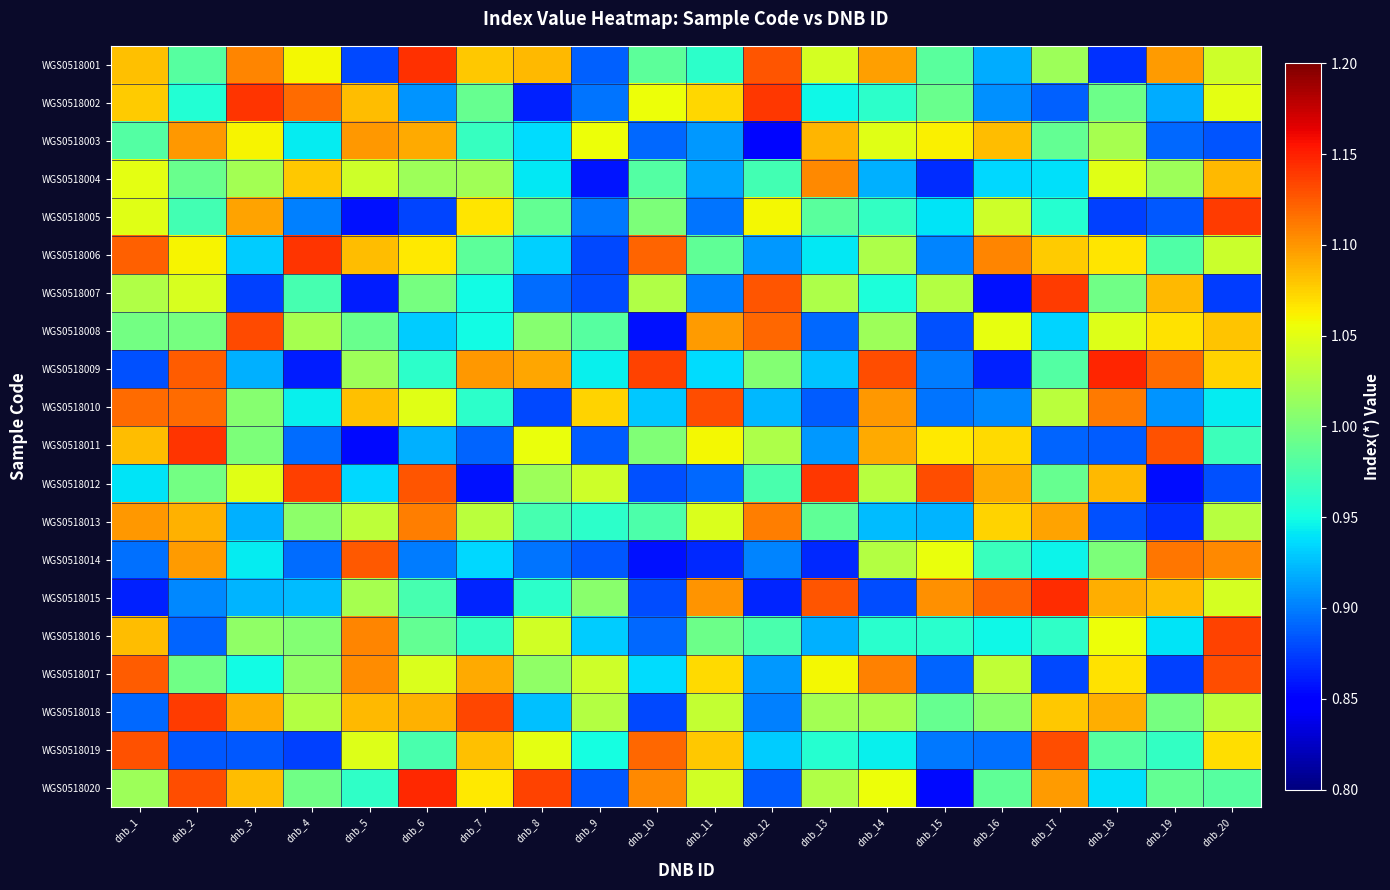

Reading left to right, what are all the values shown in this chart?

WGS0518001: dnb_1=1.1	dnb_2=1.0	dnb_3=1.1	dnb_4=1.1	dnb_5=0.9	dnb_6=1.1	dnb_7=1.1	dnb_8=1.1	dnb_9=0.9	dnb_10=1.0	dnb_11=1.0	dnb_12=1.1	dnb_13=1.0	dnb_14=1.1	dnb_15=1.0	dnb_16=0.9	dnb_17=1.0	dnb_18=0.9	dnb_19=1.1	dnb_20=1.0
WGS0518002: dnb_1=1.1	dnb_2=1.0	dnb_3=1.1	dnb_4=1.1	dnb_5=1.1	dnb_6=0.9	dnb_7=1.0	dnb_8=0.9	dnb_9=0.9	dnb_10=1.1	dnb_11=1.1	dnb_12=1.1	dnb_13=0.9	dnb_14=1.0	dnb_15=1.0	dnb_16=0.9	dnb_17=0.9	dnb_18=1.0	dnb_19=0.9	dnb_20=1.1
WGS0518003: dnb_1=1.0	dnb_2=1.1	dnb_3=1.1	dnb_4=0.9	dnb_5=1.1	dnb_6=1.1	dnb_7=1.0	dnb_8=0.9	dnb_9=1.1	dnb_10=0.9	dnb_11=0.9	dnb_12=0.9	dnb_13=1.1	dnb_14=1.0	dnb_15=1.1	dnb_16=1.1	dnb_17=1.0	dnb_18=1.0	dnb_19=0.9	dnb_20=0.9
WGS0518004: dnb_1=1.1	dnb_2=1.0	dnb_3=1.0	dnb_4=1.1	dnb_5=1.0	dnb_6=1.0	dnb_7=1.0	dnb_8=0.9	dnb_9=0.9	dnb_10=1.0	dnb_11=0.9	dnb_12=1.0	dnb_13=1.1	dnb_14=0.9	dnb_15=0.9	dnb_16=0.9	dnb_17=0.9	dnb_18=1.0	dnb_19=1.0	dnb_20=1.1
WGS0518005: dnb_1=1.0	dnb_2=1.0	dnb_3=1.1	dnb_4=0.9	dnb_5=0.9	dnb_6=0.9	dnb_7=1.1	dnb_8=1.0	dnb_9=0.9	dnb_10=1.0	dnb_11=0.9	dnb_12=1.1	dnb_13=1.0	dnb_14=1.0	dnb_15=0.9	dnb_16=1.0	dnb_17=1.0	dnb_18=0.9	dnb_19=0.9	dnb_20=1.1
WGS0518006: dnb_1=1.1	dnb_2=1.1	dnb_3=0.9	dnb_4=1.1	dnb_5=1.1	dnb_6=1.1	dnb_7=1.0	dnb_8=0.9	dnb_9=0.9	dnb_10=1.1	dnb_11=1.0	dnb_12=0.9	dnb_13=0.9	dnb_14=1.0	dnb_15=0.9	dnb_16=1.1	dnb_17=1.1	dnb_18=1.1	dnb_19=1.0	dnb_20=1.0
WGS0518007: dnb_1=1.0	dnb_2=1.0	dnb_3=0.9	dnb_4=1.0	dnb_5=0.9	dnb_6=1.0	dnb_7=0.9	dnb_8=0.9	dnb_9=0.9	dnb_10=1.0	dnb_11=0.9	dnb_12=1.1	dnb_13=1.0	dnb_14=1.0	dnb_15=1.0	dnb_16=0.9	dnb_17=1.1	dnb_18=1.0	dnb_19=1.1	dnb_20=0.9
WGS0518008: dnb_1=1.0	dnb_2=1.0	dnb_3=1.1	dnb_4=1.0	dnb_5=1.0	dnb_6=0.9	dnb_7=0.9	dnb_8=1.0	dnb_9=1.0	dnb_10=0.9	dnb_11=1.1	dnb_12=1.1	dnb_13=0.9	dnb_14=1.0	dnb_15=0.9	dnb_16=1.1	dnb_17=0.9	dnb_18=1.0	dnb_19=1.1	dnb_20=1.1
WGS0518009: dnb_1=0.9	dnb_2=1.1	dnb_3=0.9	dnb_4=0.9	dnb_5=1.0	dnb_6=1.0	dnb_7=1.1	dnb_8=1.1	dnb_9=0.9	dnb_10=1.1	dnb_11=0.9	dnb_12=1.0	dnb_13=0.9	dnb_14=1.1	dnb_15=0.9	dnb_16=0.9	dnb_17=1.0	dnb_18=1.1	dnb_19=1.1	dnb_20=1.1
WGS0518010: dnb_1=1.1	dnb_2=1.1	dnb_3=1.0	dnb_4=0.9	dnb_5=1.1	dnb_6=1.0	dnb_7=1.0	dnb_8=0.9	dnb_9=1.1	dnb_10=0.9	dnb_11=1.1	dnb_12=0.9	dnb_13=0.9	dnb_14=1.1	dnb_15=0.9	dnb_16=0.9	dnb_17=1.0	dnb_18=1.1	dnb_19=0.9	dnb_20=0.9
WGS0518011: dnb_1=1.1	dnb_2=1.1	dnb_3=1.0	dnb_4=0.9	dnb_5=0.9	dnb_6=0.9	dnb_7=0.9	dnb_8=1.1	dnb_9=0.9	dnb_10=1.0	dnb_11=1.1	dnb_12=1.0	dnb_13=0.9	dnb_14=1.1	dnb_15=1.1	dnb_16=1.1	dnb_17=0.9	dnb_18=0.9	dnb_19=1.1	dnb_20=1.0
WGS0518012: dnb_1=0.9	dnb_2=1.0	dnb_3=1.0	dnb_4=1.1	dnb_5=0.9	dnb_6=1.1	dnb_7=0.9	dnb_8=1.0	dnb_9=1.0	dnb_10=0.9	dnb_11=0.9	dnb_12=1.0	dnb_13=1.1	dnb_14=1.0	dnb_15=1.1	dnb_16=1.1	dnb_17=1.0	dnb_18=1.1	dnb_19=0.9	dnb_20=0.9
WGS0518013: dnb_1=1.1	dnb_2=1.1	dnb_3=0.9	dnb_4=1.0	dnb_5=1.0	dnb_6=1.1	dnb_7=1.0	dnb_8=1.0	dnb_9=1.0	dnb_10=1.0	dnb_11=1.0	dnb_12=1.1	dnb_13=1.0	dnb_14=0.9	dnb_15=0.9	dnb_16=1.1	dnb_17=1.1	dnb_18=0.9	dnb_19=0.9	dnb_20=1.0
WGS0518014: dnb_1=0.9	dnb_2=1.1	dnb_3=0.9	dnb_4=0.9	dnb_5=1.1	dnb_6=0.9	dnb_7=0.9	dnb_8=0.9	dnb_9=0.9	dnb_10=0.9	dnb_11=0.9	dnb_12=0.9	dnb_13=0.9	dnb_14=1.0	dnb_15=1.1	dnb_16=1.0	dnb_17=0.9	dnb_18=1.0	dnb_19=1.1	dnb_20=1.1
WGS0518015: dnb_1=0.9	dnb_2=0.9	dnb_3=0.9	dnb_4=0.9	dnb_5=1.0	dnb_6=1.0	dnb_7=0.9	dnb_8=1.0	dnb_9=1.0	dnb_10=0.9	dnb_11=1.1	dnb_12=0.9	dnb_13=1.1	dnb_14=0.9	dnb_15=1.1	dnb_16=1.1	dnb_17=1.1	dnb_18=1.1	dnb_19=1.1	dnb_20=1.0
WGS0518016: dnb_1=1.1	dnb_2=0.9	dnb_3=1.0	dnb_4=1.0	dnb_5=1.1	dnb_6=1.0	dnb_7=1.0	dnb_8=1.0	dnb_9=0.9	dnb_10=0.9	dnb_11=1.0	dnb_12=1.0	dnb_13=0.9	dnb_14=1.0	dnb_15=1.0	dnb_16=0.9	dnb_17=1.0	dnb_18=1.1	dnb_19=0.9	dnb_20=1.1
WGS0518017: dnb_1=1.1	dnb_2=1.0	dnb_3=0.9	dnb_4=1.0	dnb_5=1.1	dnb_6=1.0	dnb_7=1.1	dnb_8=1.0	dnb_9=1.0	dnb_10=0.9	dnb_11=1.1	dnb_12=0.9	dnb_13=1.1	dnb_14=1.1	dnb_15=0.9	dnb_16=1.0	dnb_17=0.9	dnb_18=1.1	dnb_19=0.9	dnb_20=1.1
WGS0518018: dnb_1=0.9	dnb_2=1.1	dnb_3=1.1	dnb_4=1.0	dnb_5=1.1	dnb_6=1.1	dnb_7=1.1	dnb_8=0.9	dnb_9=1.0	dnb_10=0.9	dnb_11=1.0	dnb_12=0.9	dnb_13=1.0	dnb_14=1.0	dnb_15=1.0	dnb_16=1.0	dnb_17=1.1	dnb_18=1.1	dnb_19=1.0	dnb_20=1.0
WGS0518019: dnb_1=1.1	dnb_2=0.9	dnb_3=0.9	dnb_4=0.9	dnb_5=1.0	dnb_6=1.0	dnb_7=1.1	dnb_8=1.1	dnb_9=1.0	dnb_10=1.1	dnb_11=1.1	dnb_12=0.9	dnb_13=1.0	dnb_14=0.9	dnb_15=0.9	dnb_16=0.9	dnb_17=1.1	dnb_18=1.0	dnb_19=1.0	dnb_20=1.1
WGS0518020: dnb_1=1.0	dnb_2=1.1	dnb_3=1.1	dnb_4=1.0	dnb_5=1.0	dnb_6=1.1	dnb_7=1.1	dnb_8=1.1	dnb_9=0.9	dnb_10=1.1	dnb_11=1.0	dnb_12=0.9	dnb_13=1.0	dnb_14=1.1	dnb_15=0.9	dnb_16=1.0	dnb_17=1.1	dnb_18=0.9	dnb_19=1.0	dnb_20=1.0